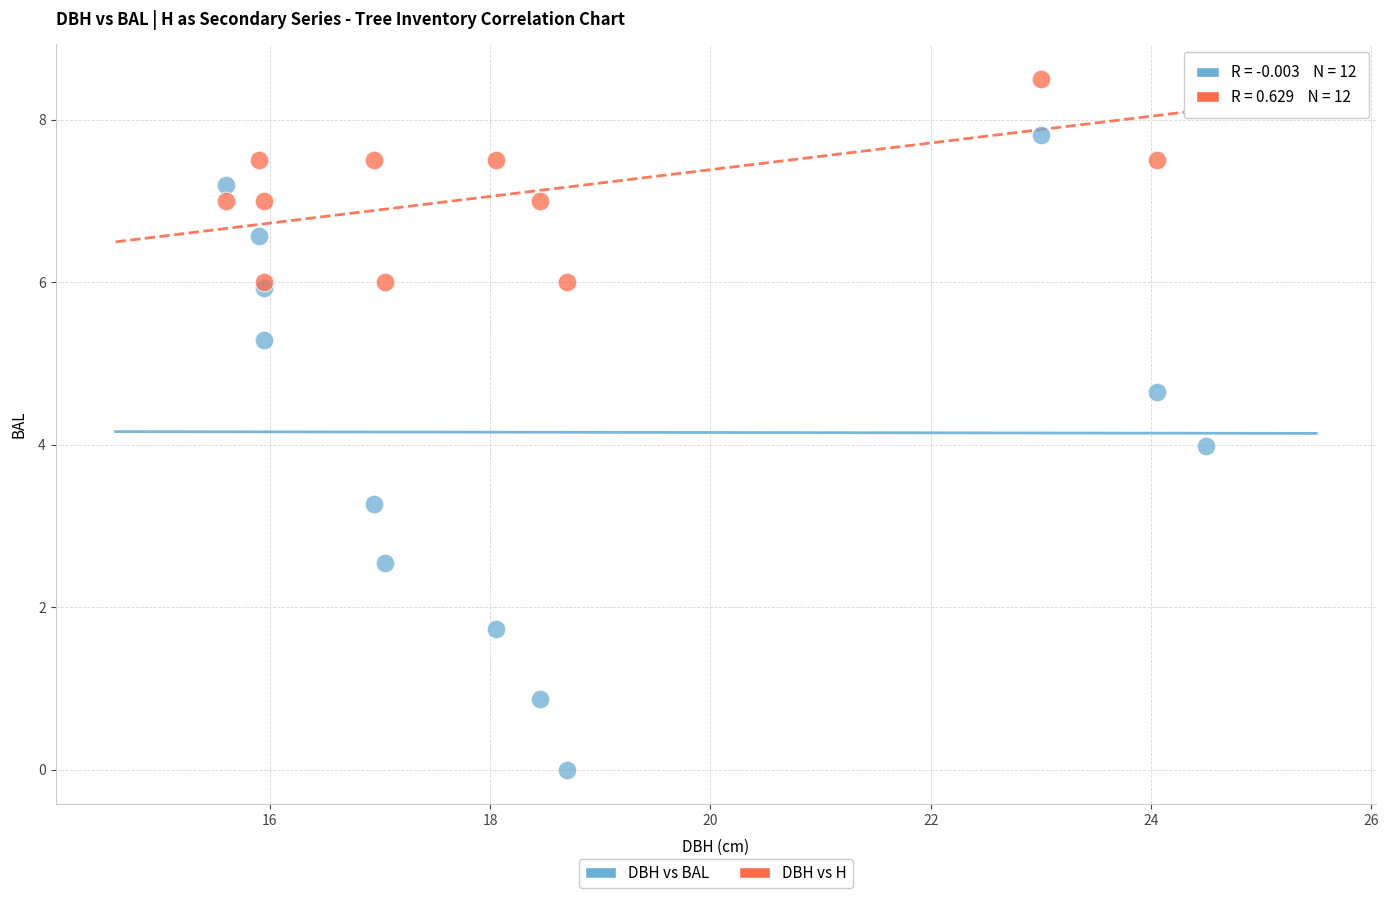

Which series contains the highest Y value?

DBH vs H